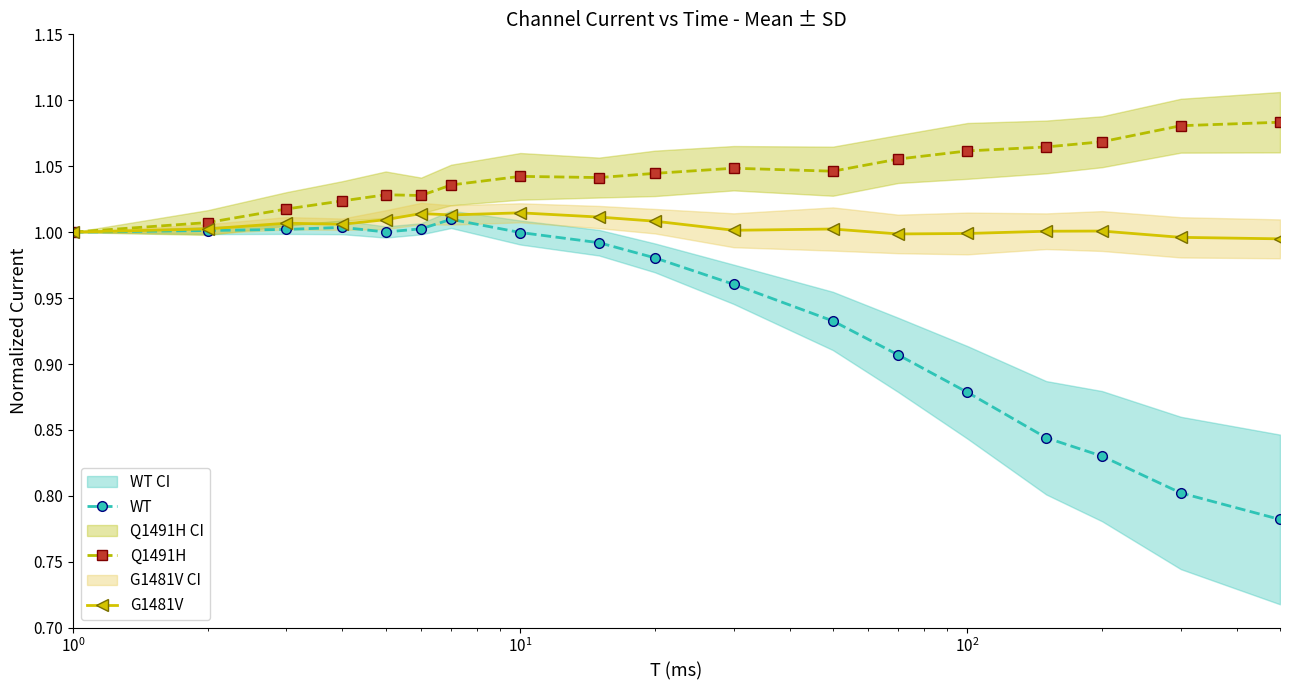

What is the greatest value displayed?

1.1